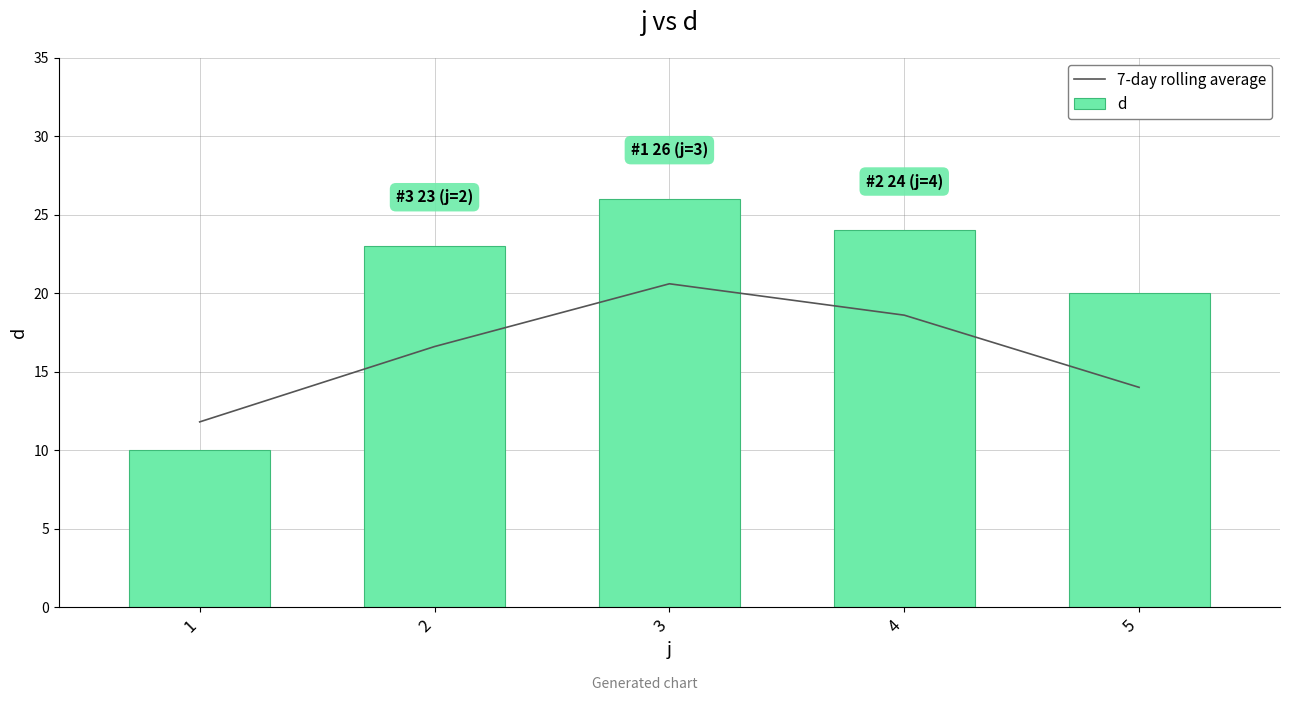

Is it true that d equals 35.9 at 2?

False